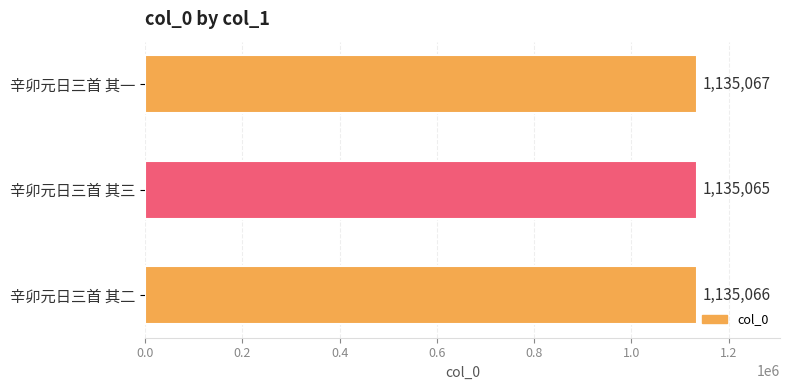

Rank the categories by value from lowest to highest.

辛卯元日三首 其三, 辛卯元日三首 其二, 辛卯元日三首 其一